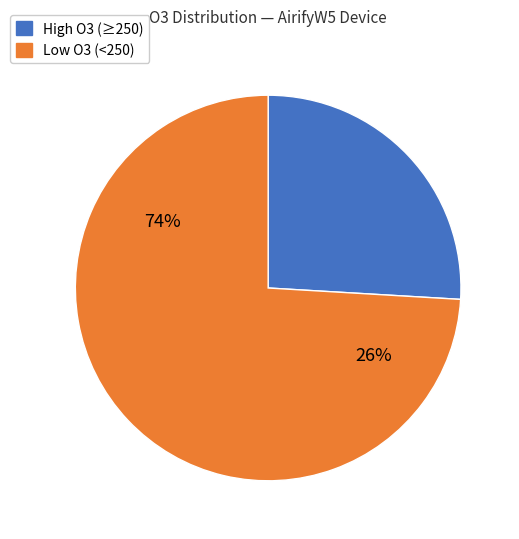

Does 20 account for over 50% of the chart?

No